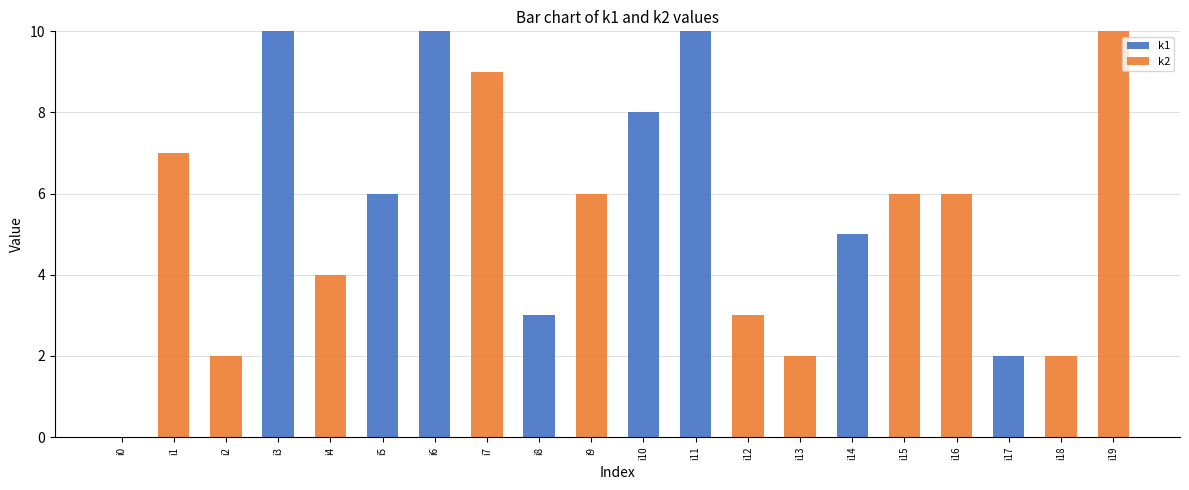

Are the bars horizontal?

No